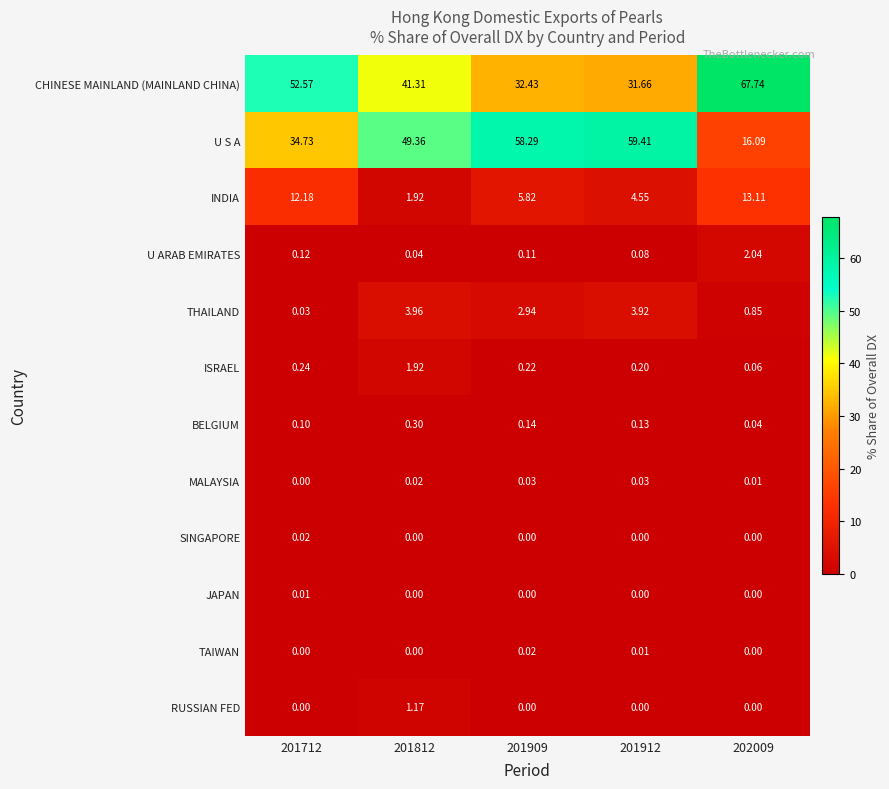

Between 201712 and 201812, which series saw the biggest shift?

U S A